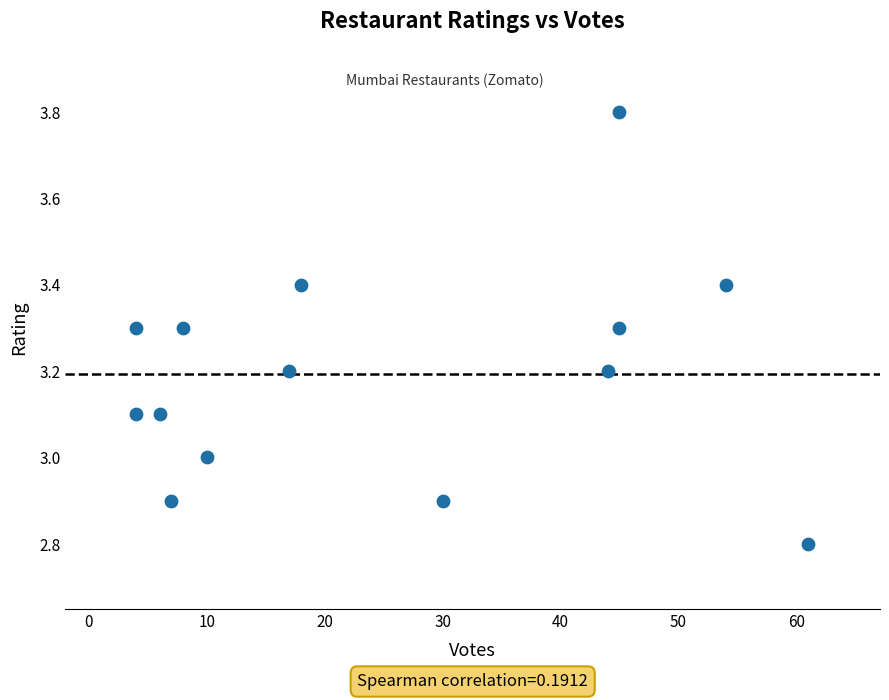

What is the range of Y values (max minus min)?

1.0